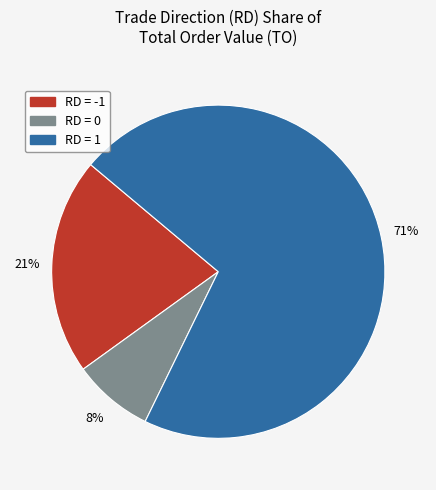

How many segments does this pie chart have?

3